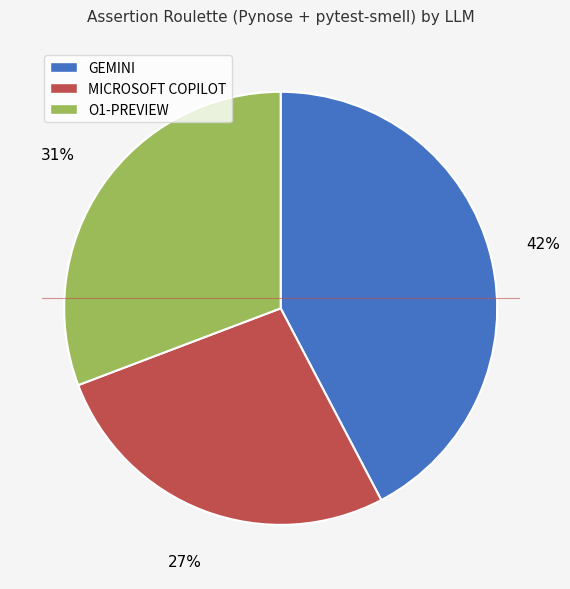

How many segments does this pie chart have?

3